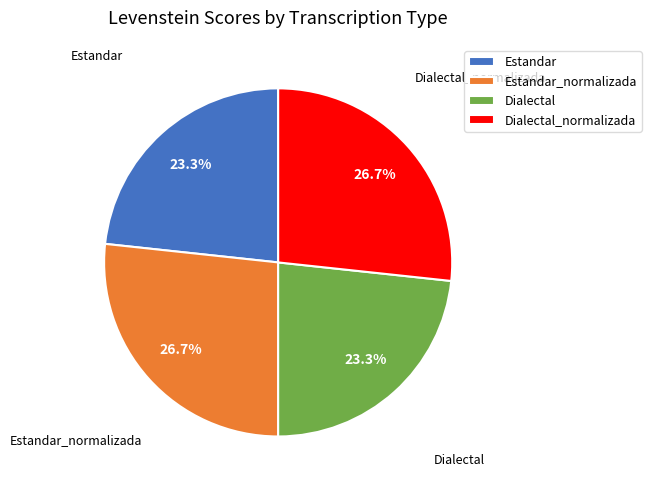

To the nearest percent, what portion does Dialectal_normalizada represent?

27%